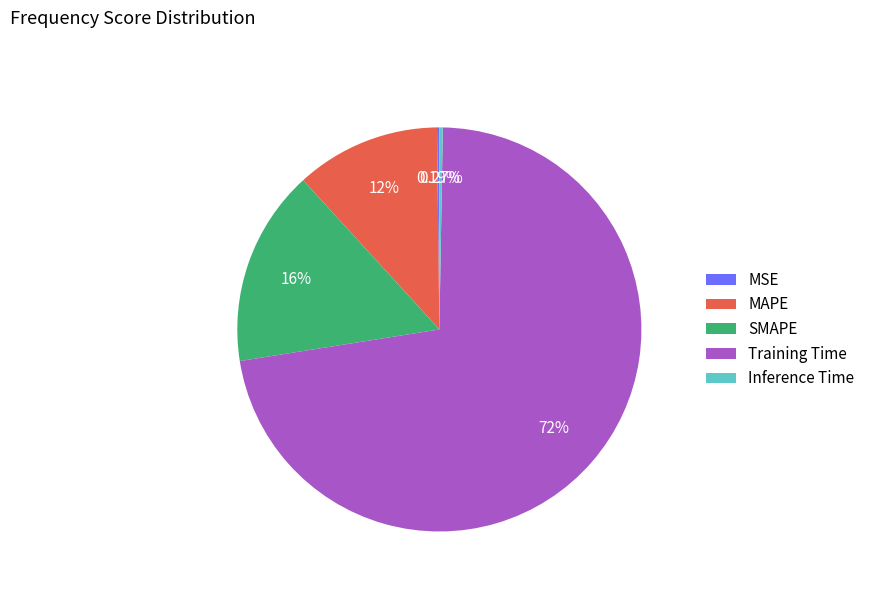

Is the sum of Training Time and MAPE greater than half?

Yes